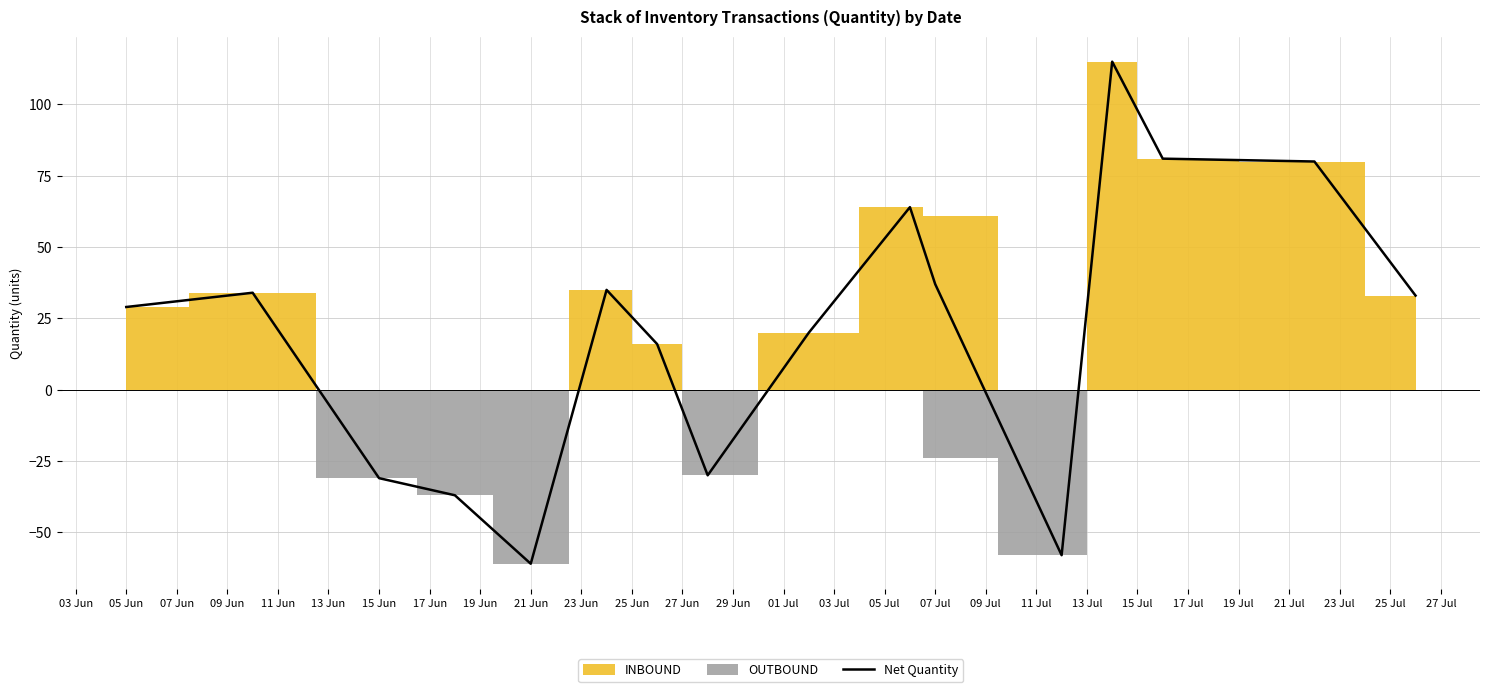

What is the minimum value shown in the chart?

-61